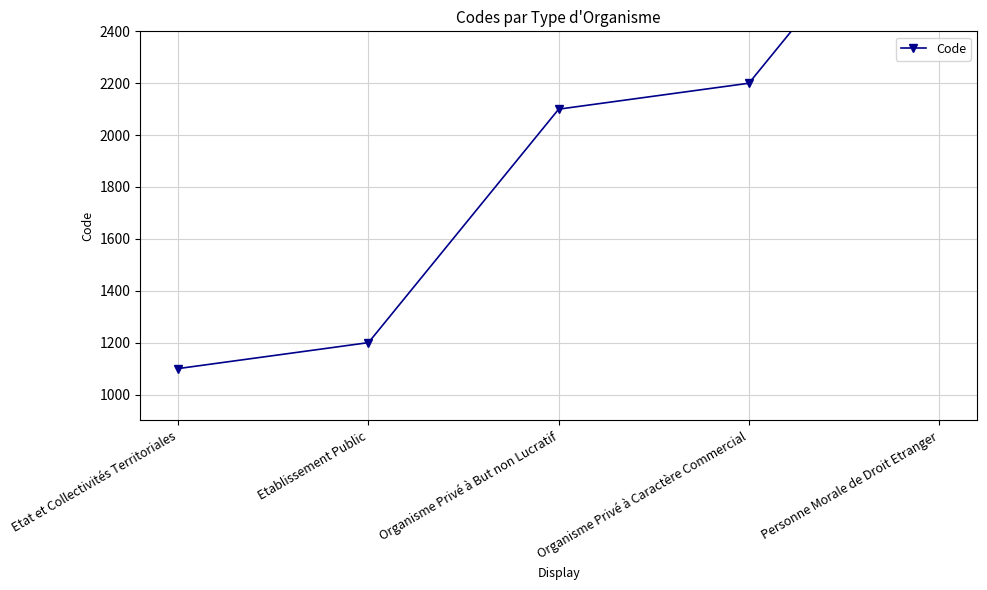

List the labels in order of value, smallest first.

Etat et Collectivités Territoriales, Etablissement Public, Organisme Privé à But non Lucratif, Organisme Privé à Caractère Commercial, Personne Morale de Droit Etranger